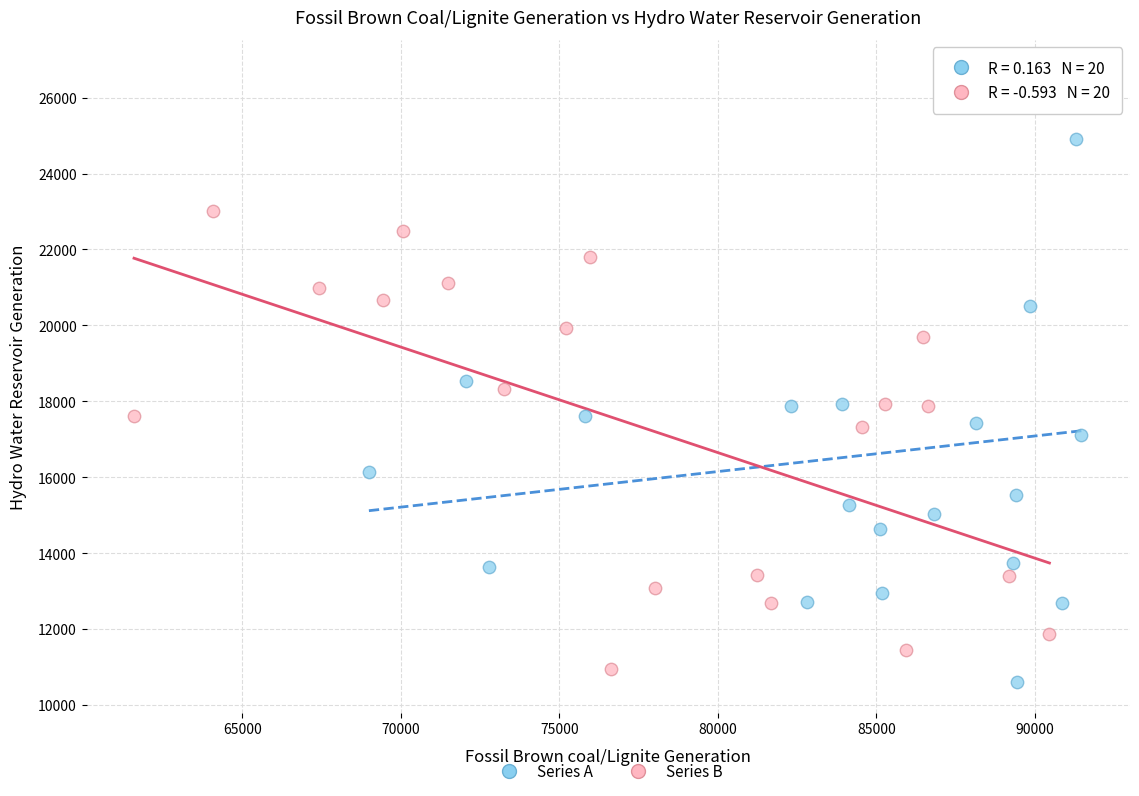

Which series reaches the maximum Y coordinate?

Series A